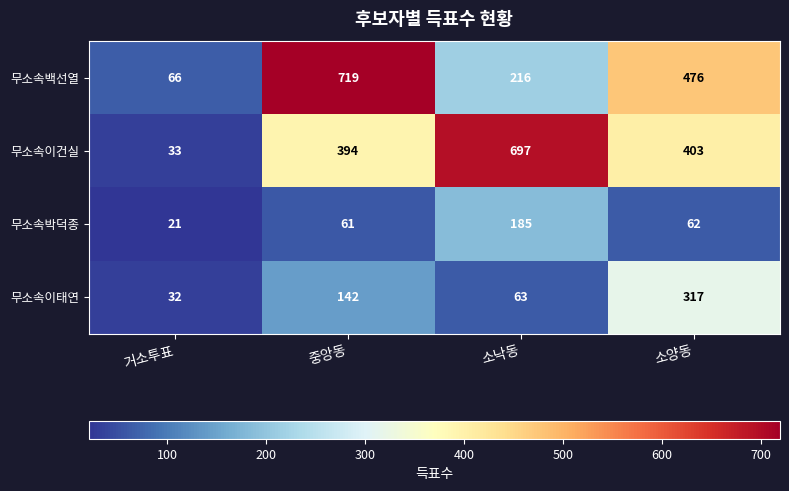

What is the approximate value of 무소속이태연 at 소양동?

317